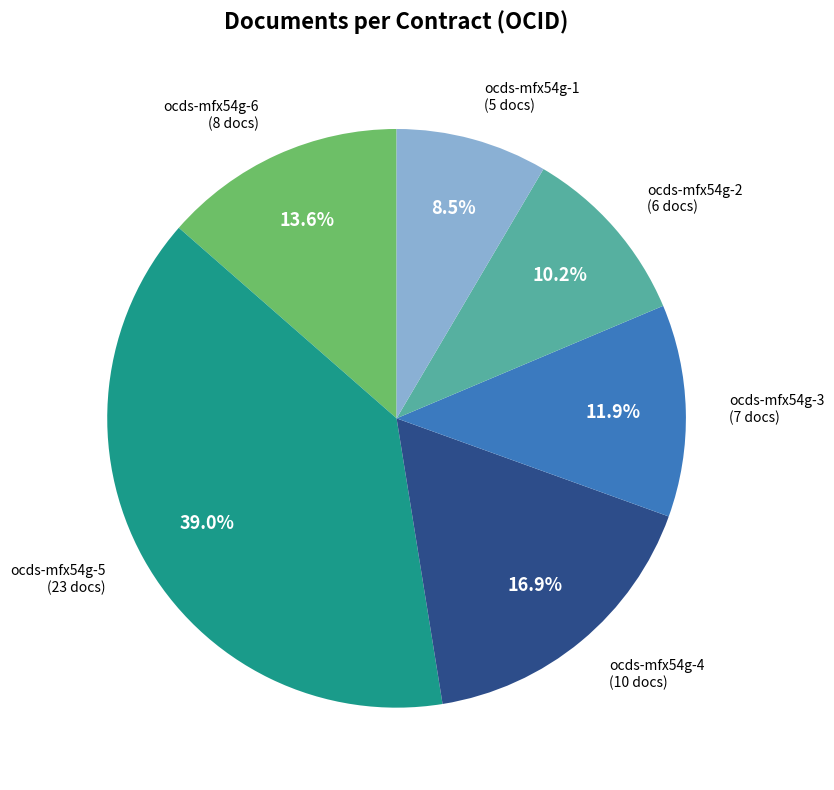

What is the largest slice in the pie chart?

ocds-mfx54g-5